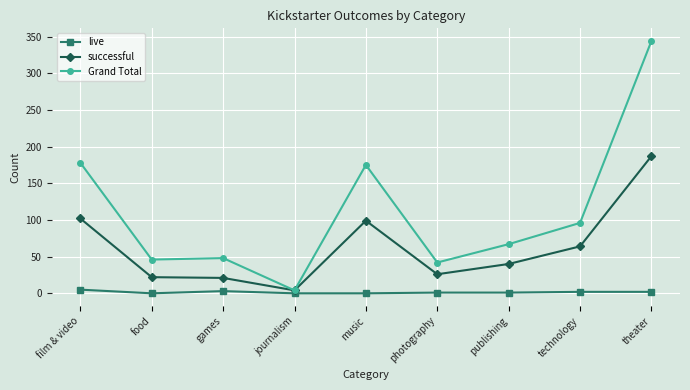

Between film & video and food, which series saw the biggest shift?

Grand Total